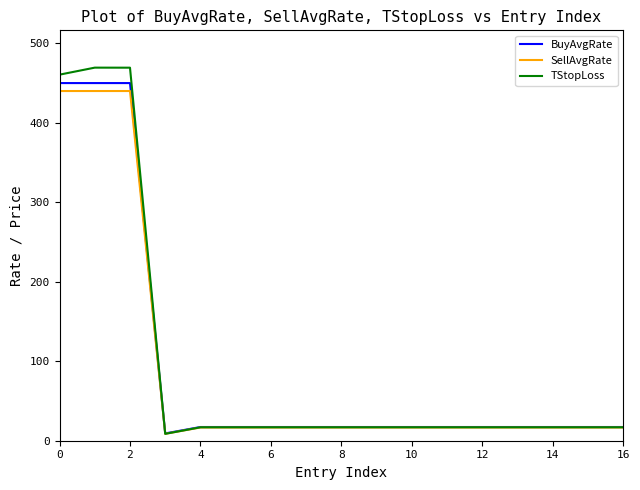

Which series has the largest range (max minus min)?

TStopLoss